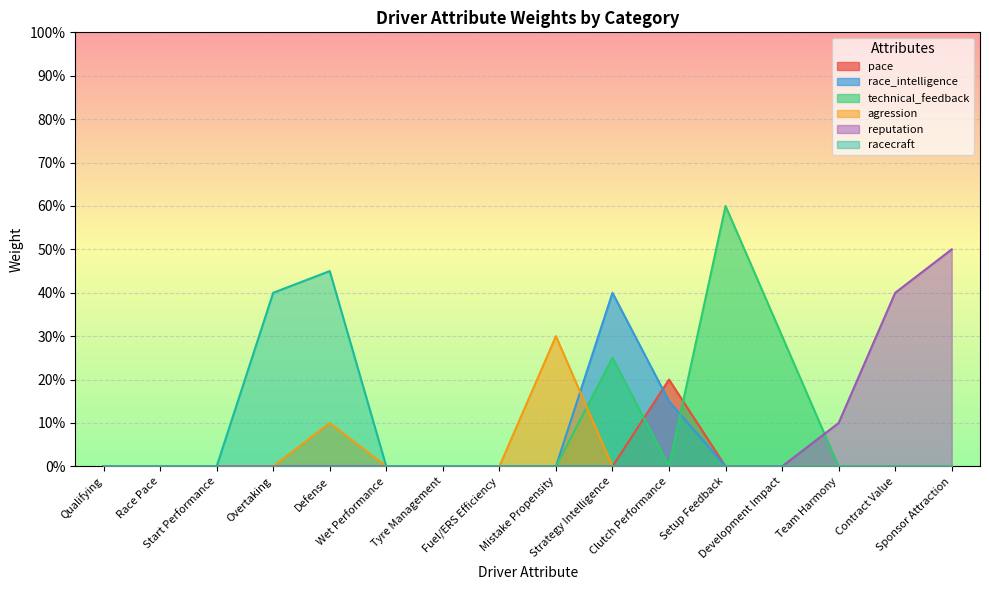

What is the total value across all series at Team Harmony?

0.1